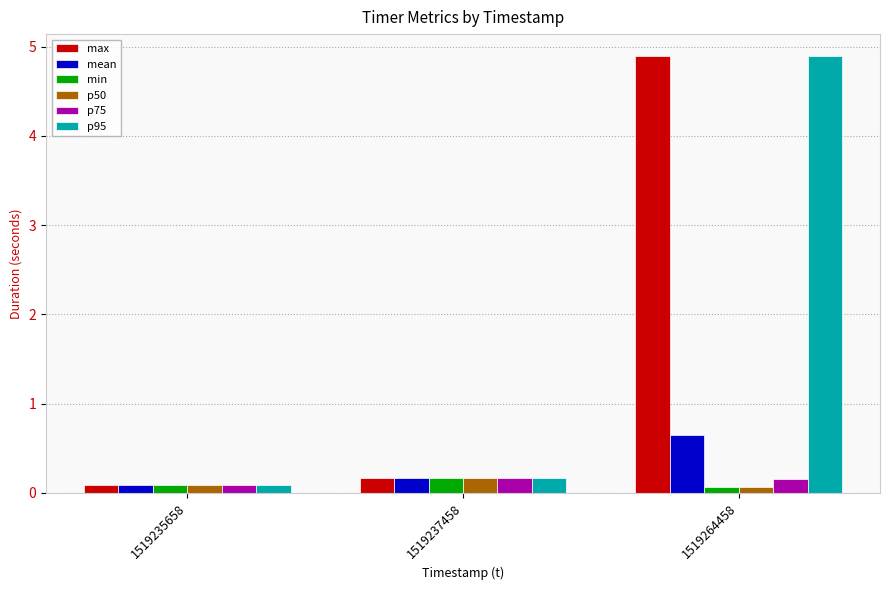

What is the difference between the maximum and minimum values in the p75 series?

0.1